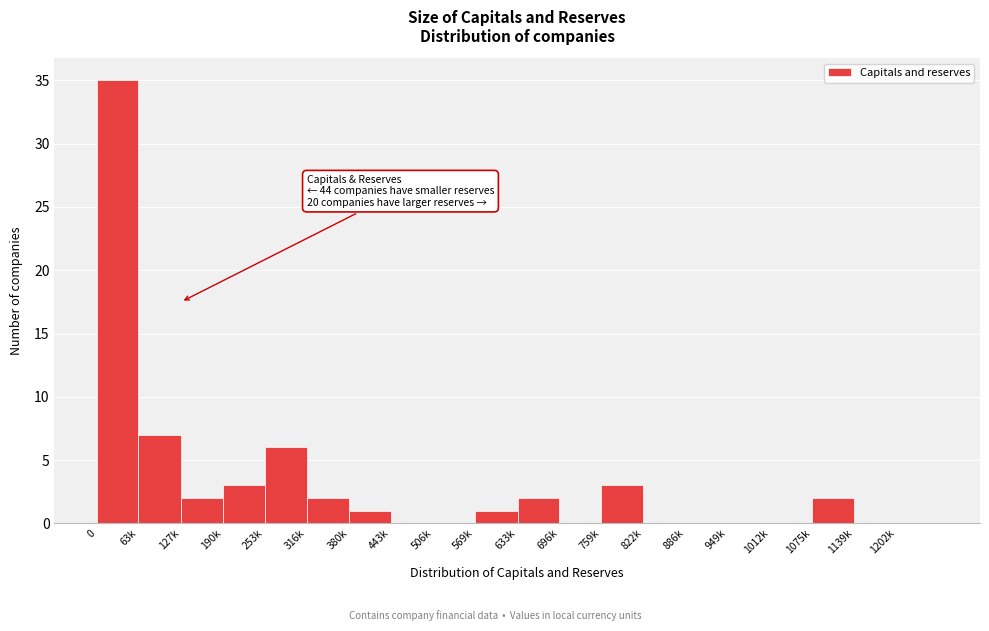

Reading right to left, list all the values displayed in this chart.

1202k=0	1139k=0	1075k=2	1012k=0	949k=0	886k=0	822k=0	759k=3	696k=0	633k=2	569k=1	506k=0	443k=0	380k=1	316k=2	253k=6	190k=3	127k=2	63k=7	0=35